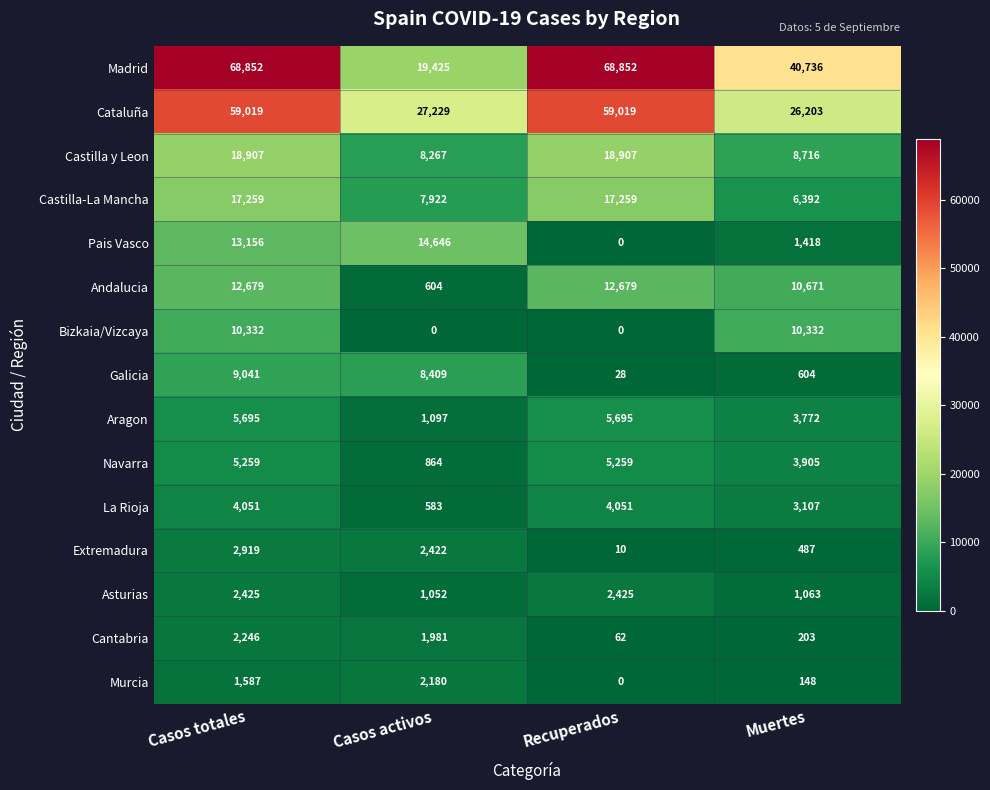

Count the number of data series in this chart.

15